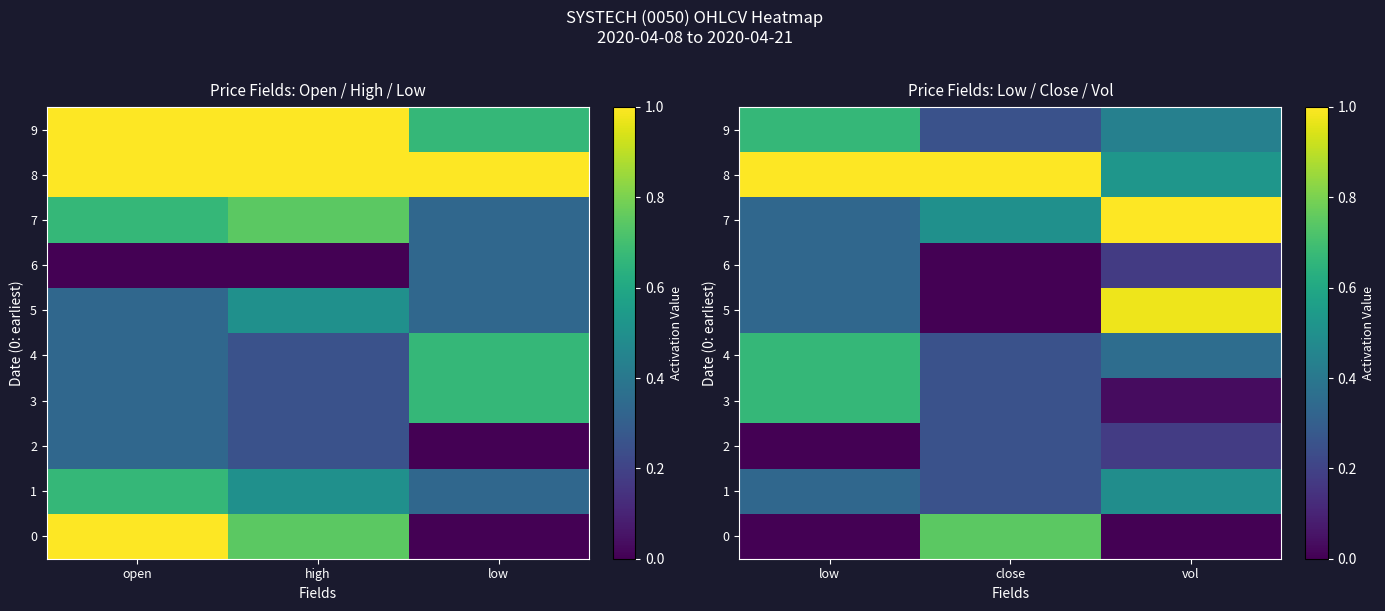

At which category is the sum across all series the highest?

low